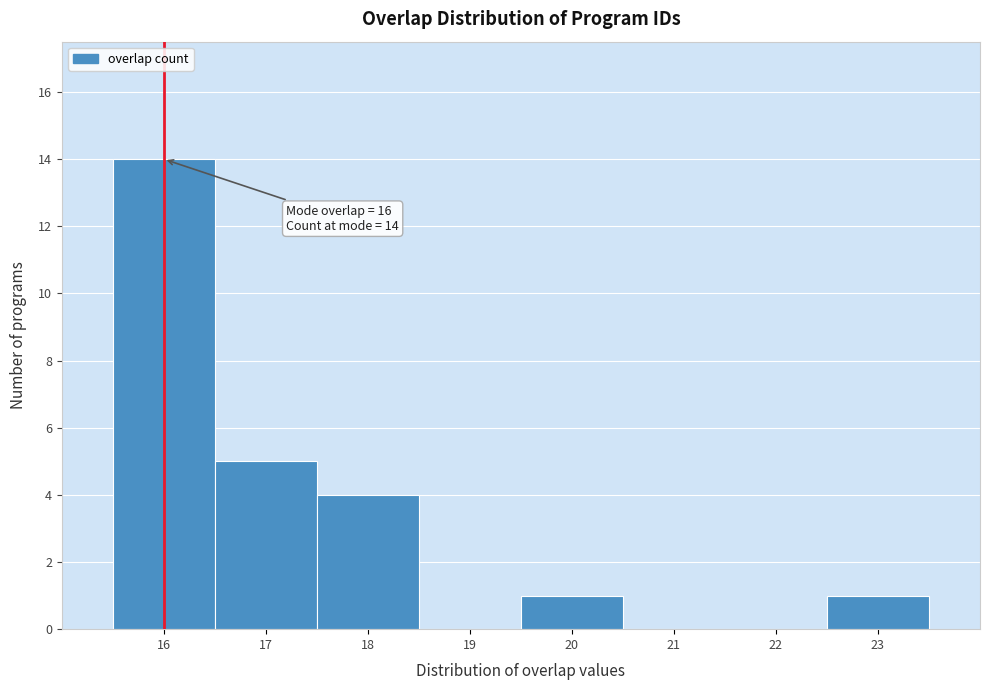

Over which range of the x-axis is the bar tallest?

15.5 to 16.5